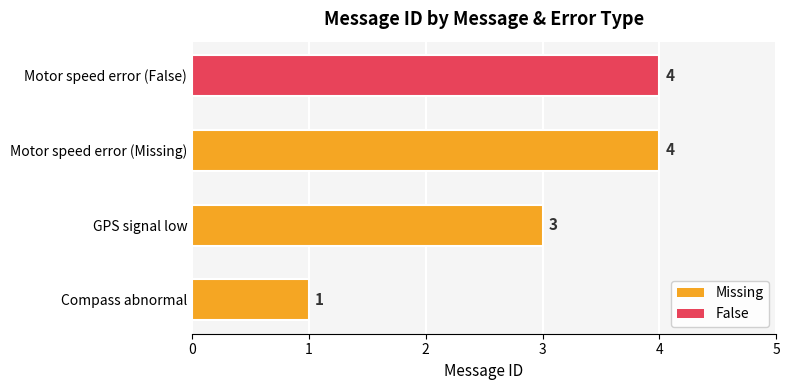

Read the value at GPS signal low.

3